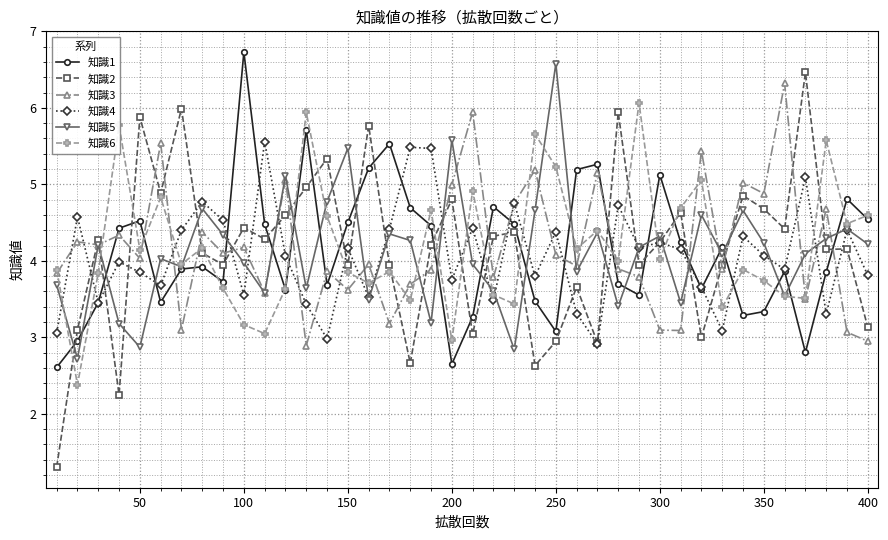

Which series has the widest spread of values?

知識2